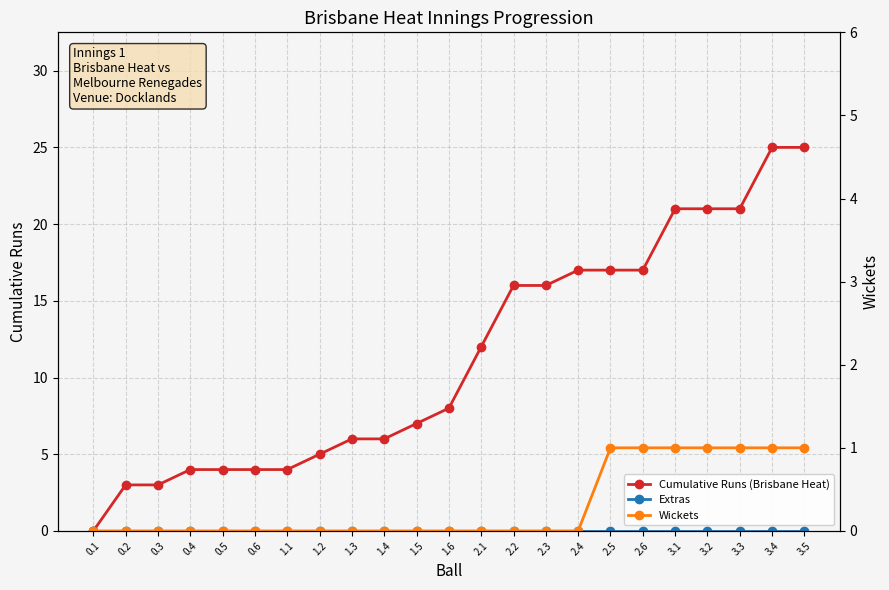

Is this an area chart (filled region under the line)?

No